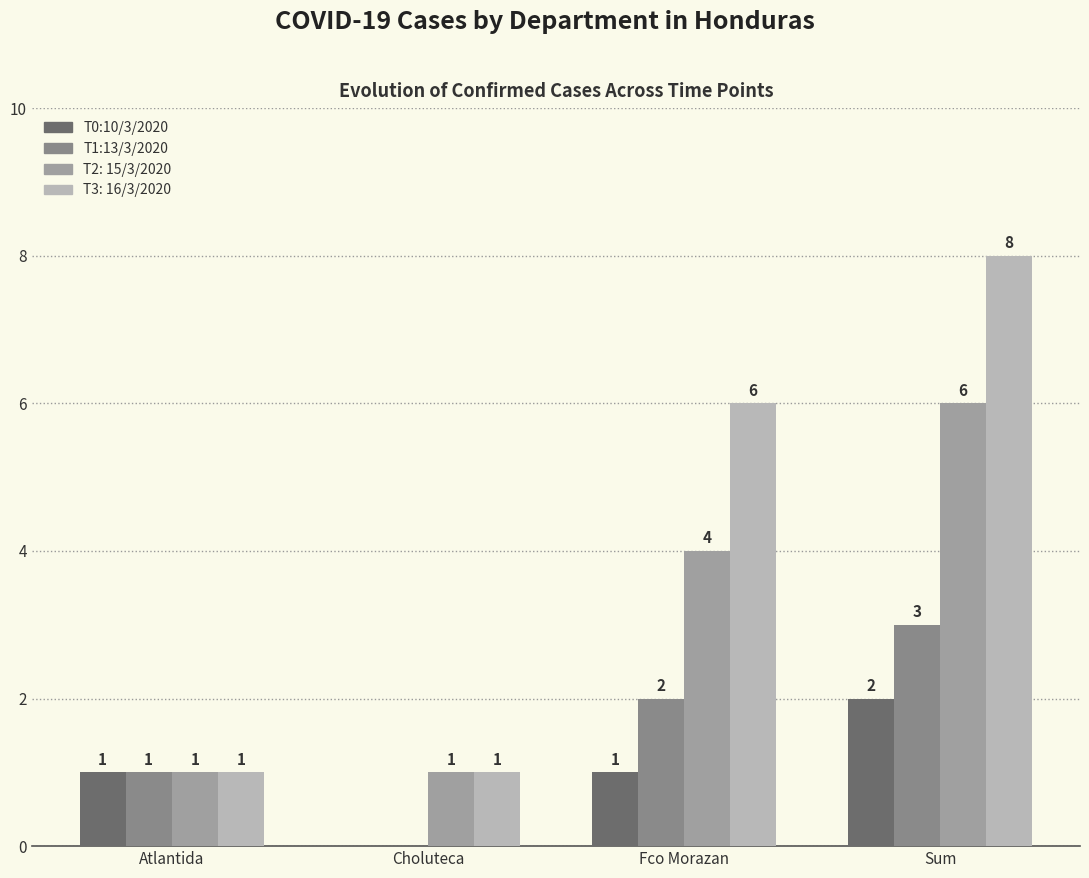

What is the total value across all series at Sum?

19